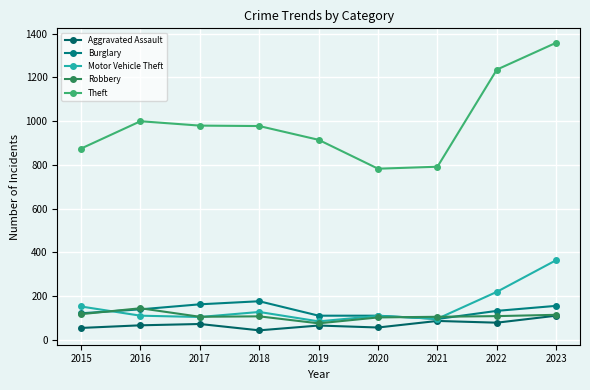

Is it true that Theft equals 791 at 2021?

True